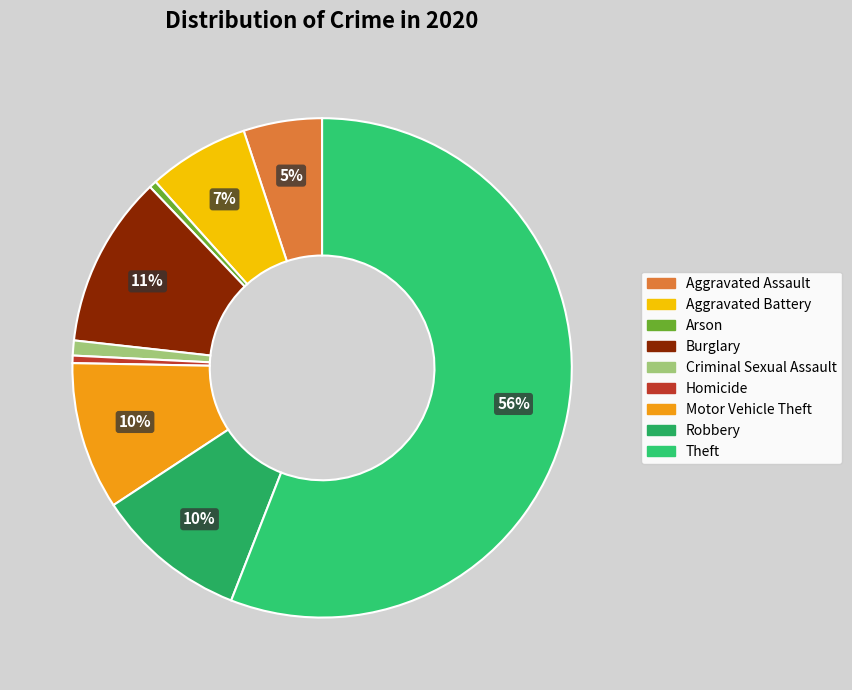

True or false: Robbery accounts for 10% of the total.

True